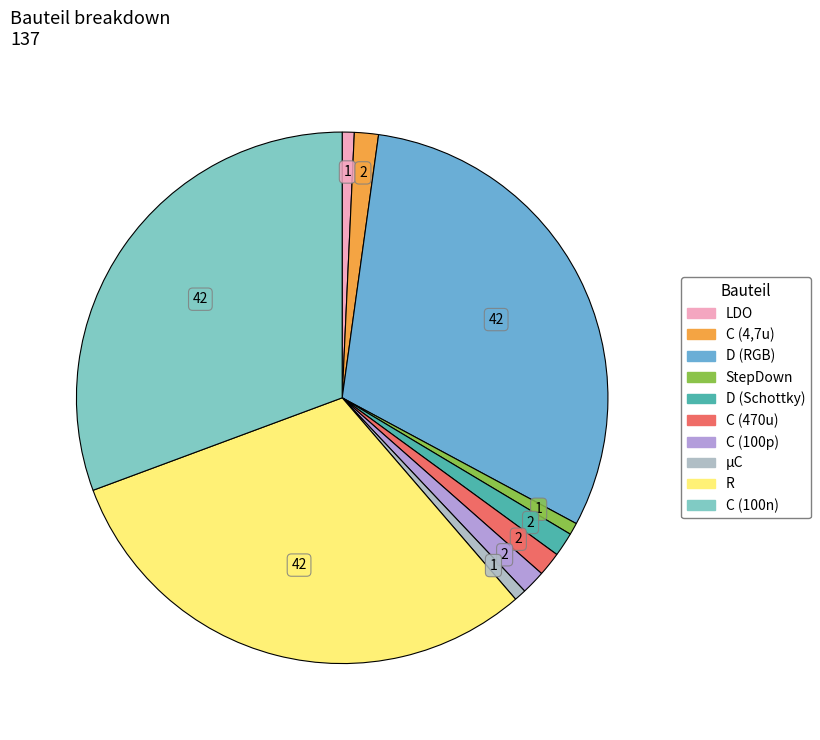

Count the number of slices in the pie.

10